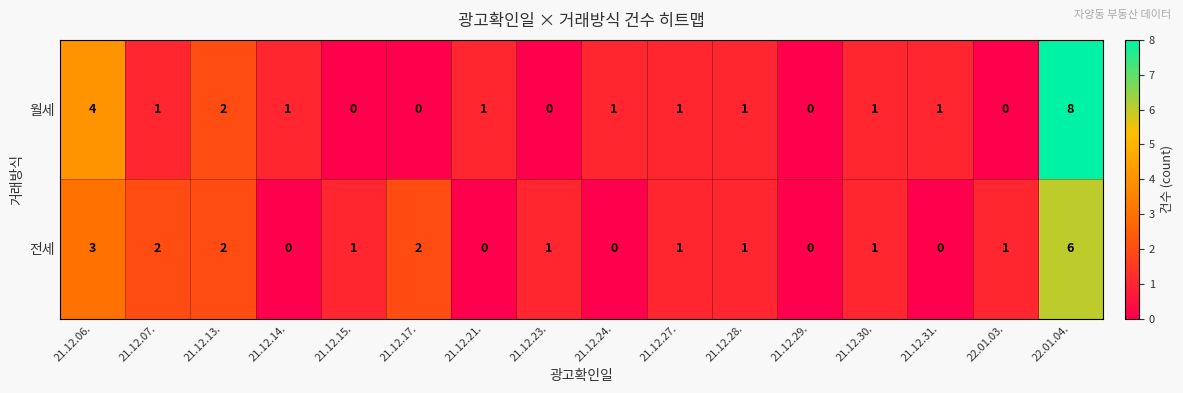

Which series has the largest range (max minus min)?

월세